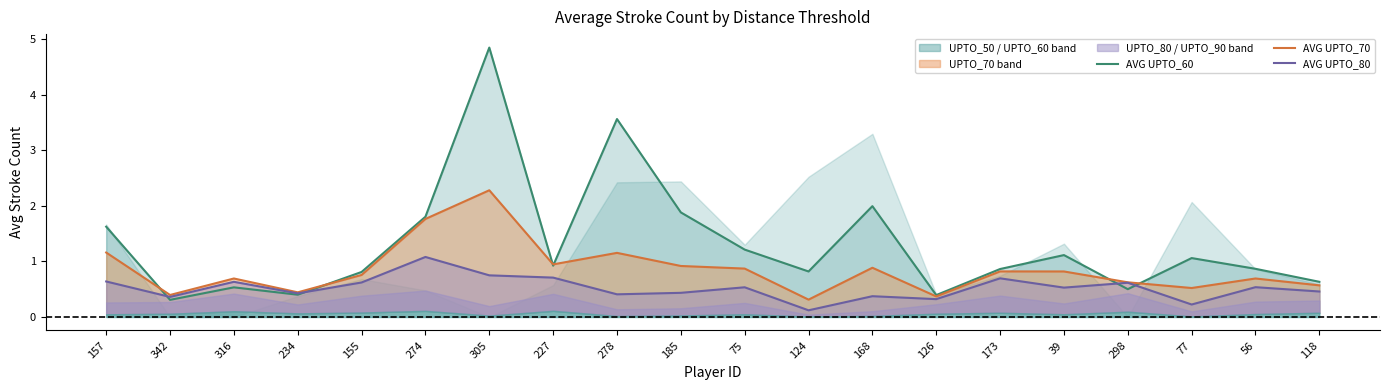

Which series has the largest range (max minus min)?

AVG UPTO_60